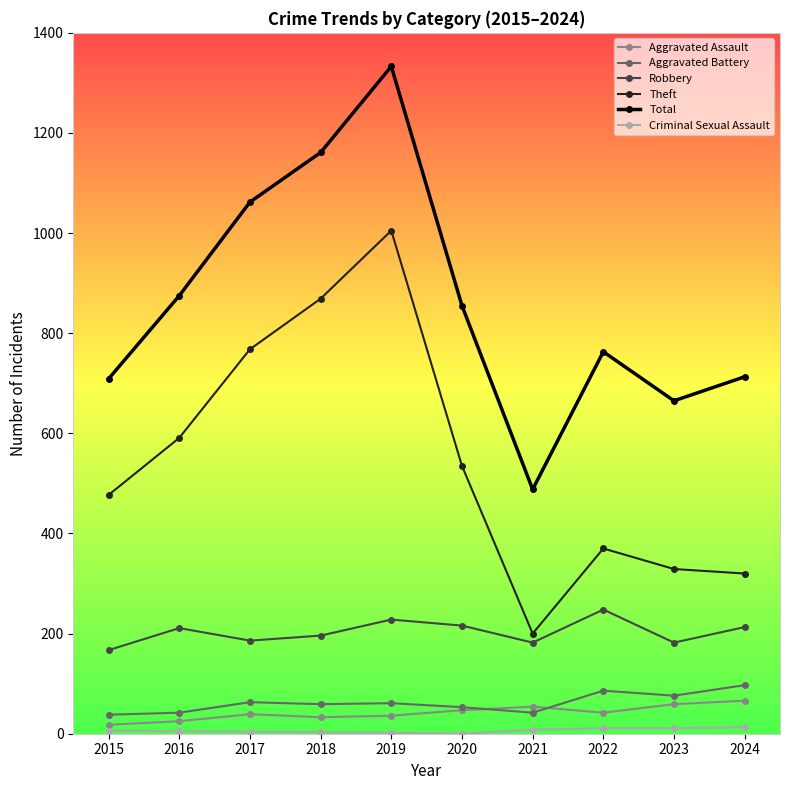

What is the sum of the Aggravated Battery values at 2018 and 2019?

120